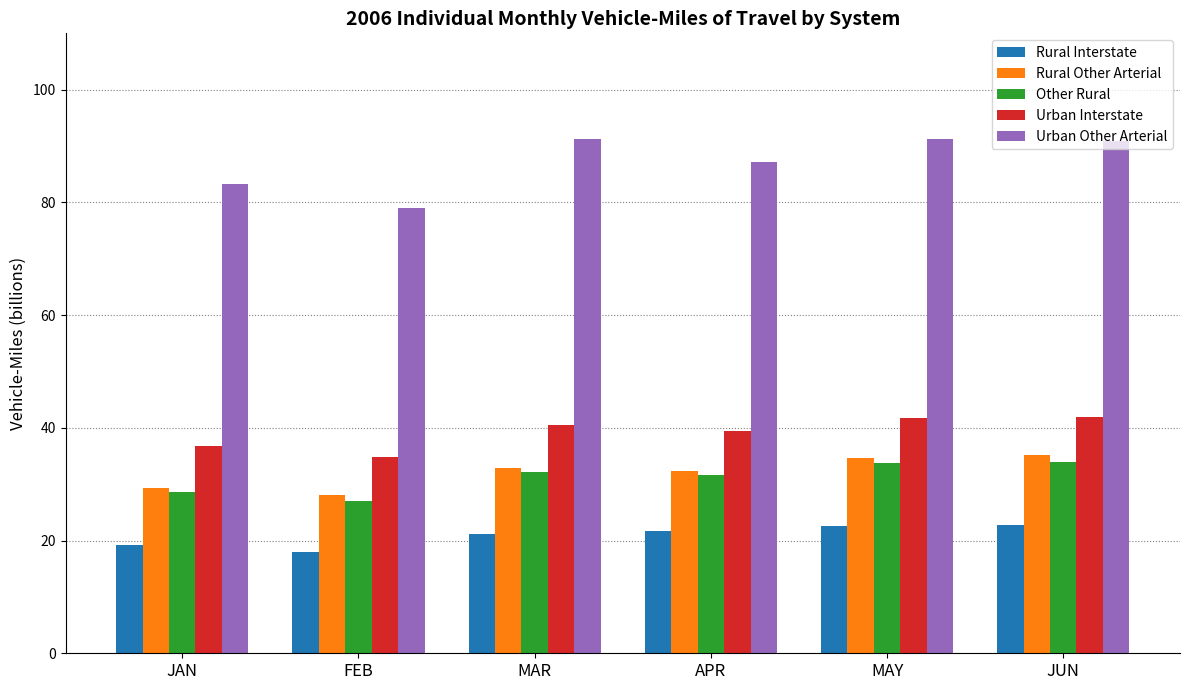

Does the chart contain stacked bars?

No